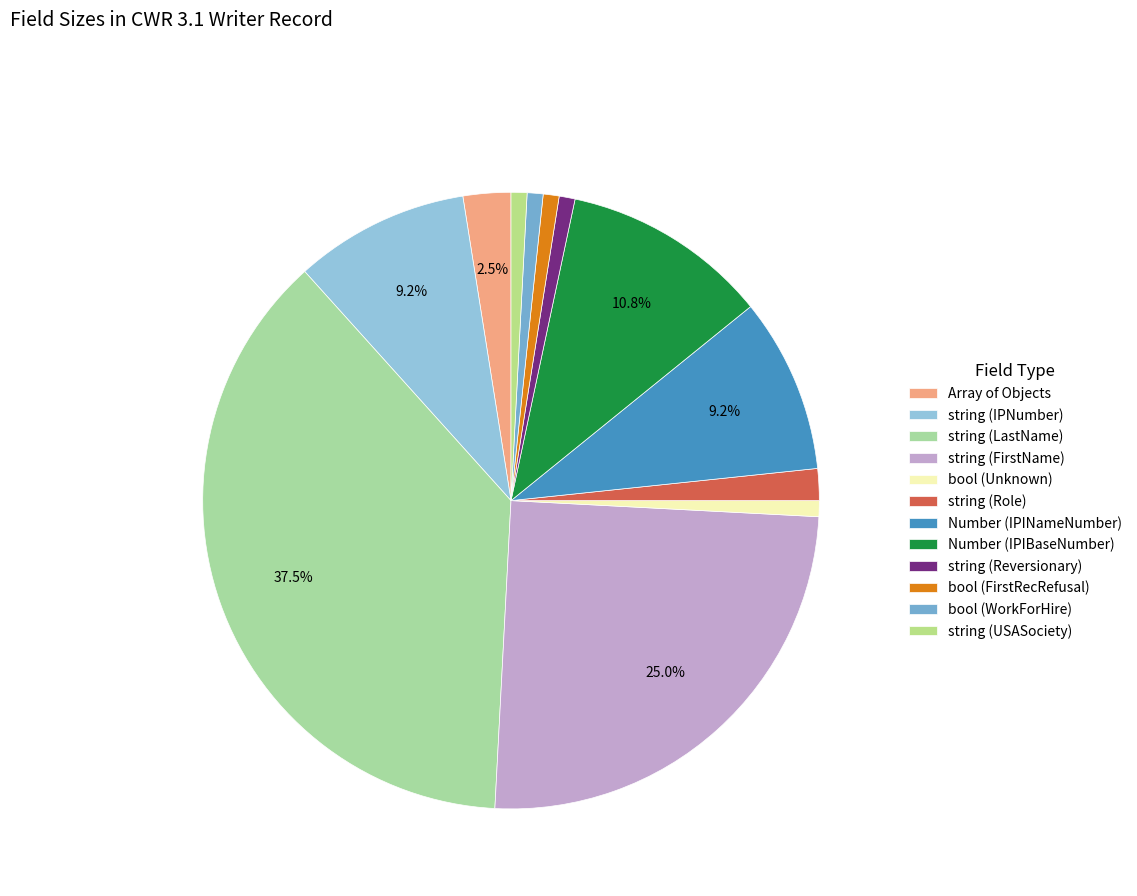

Which category has the biggest portion of the pie?

string (LastName)